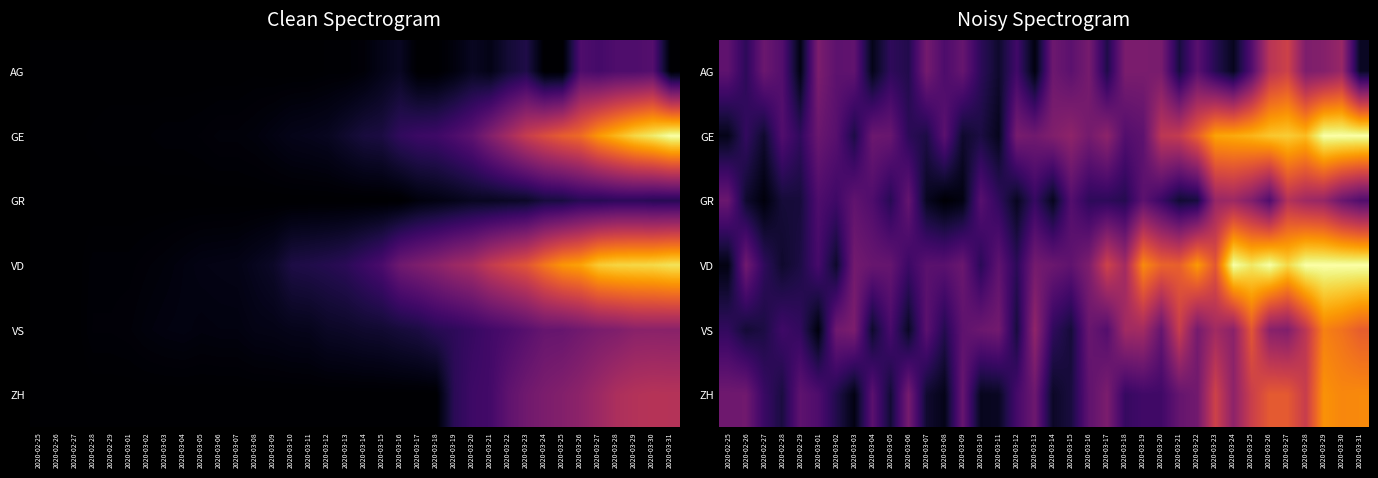

What is the difference between the highest and lowest values at 2020-03-06?

0.3